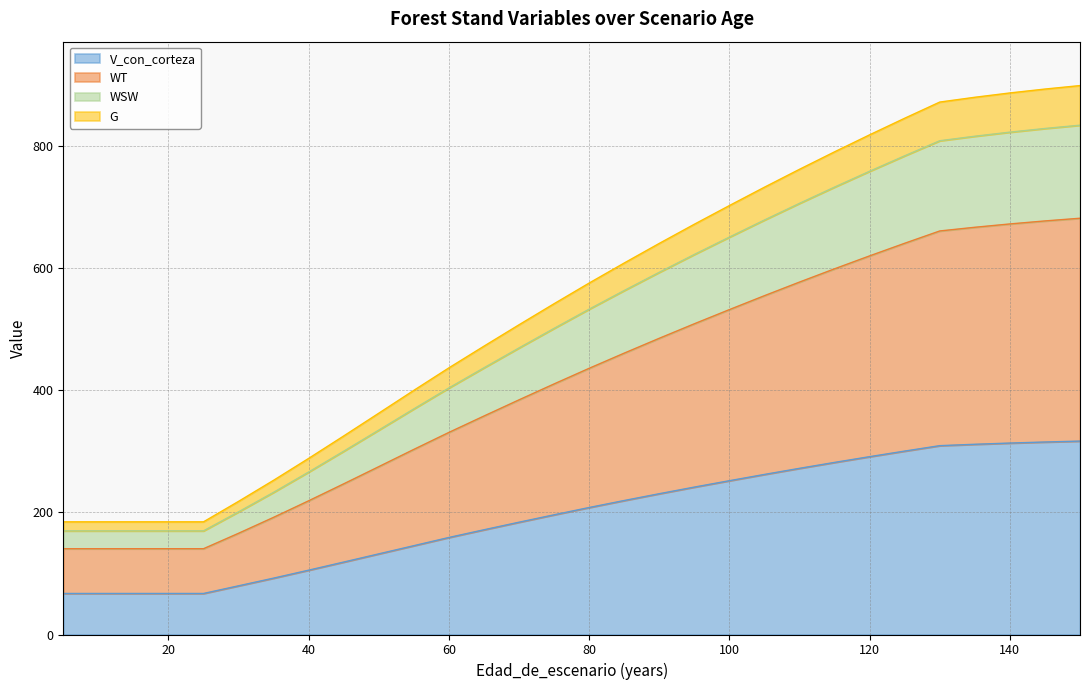

True or false: WSW and G cross at least once.

False